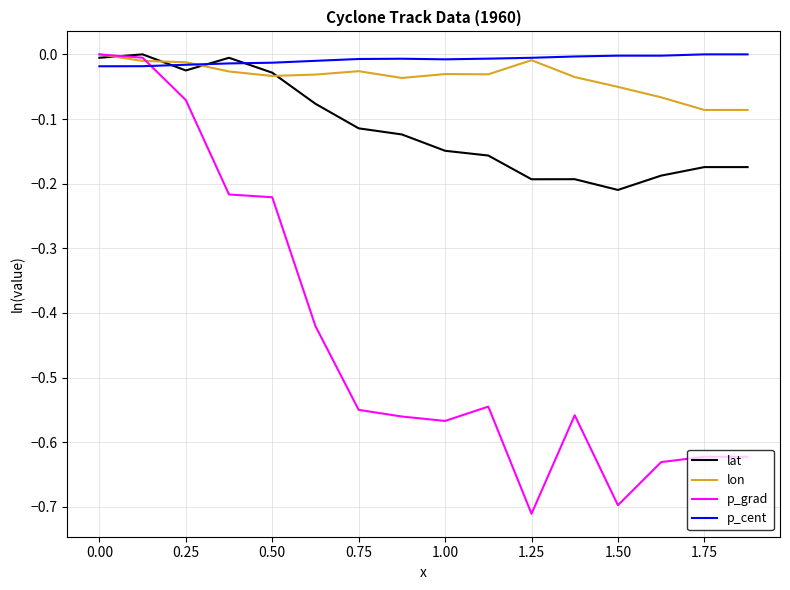

Which series has the widest spread of values?

p_grad